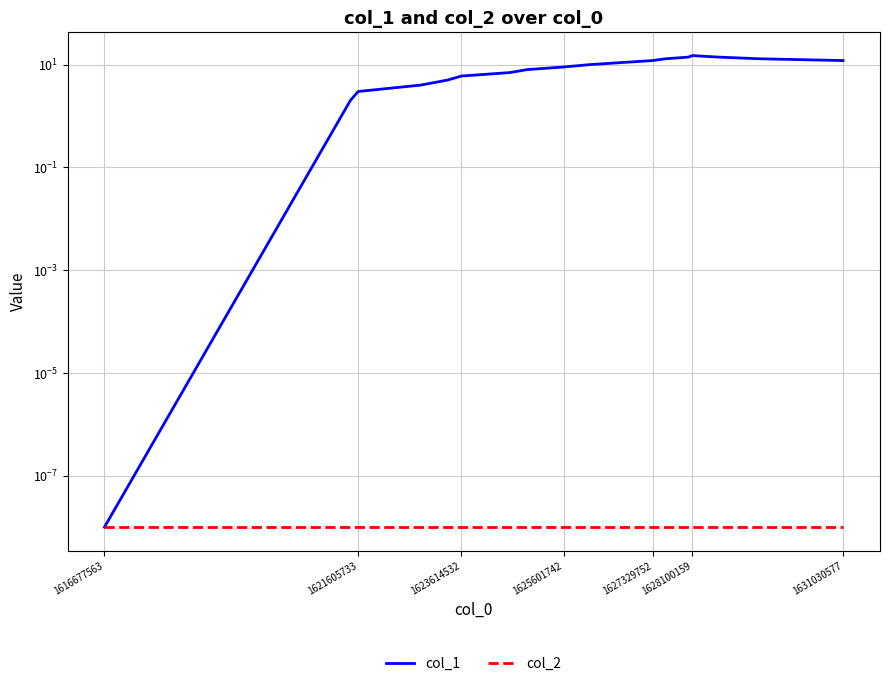

Does the chart display data point markers on the line(s)?

No